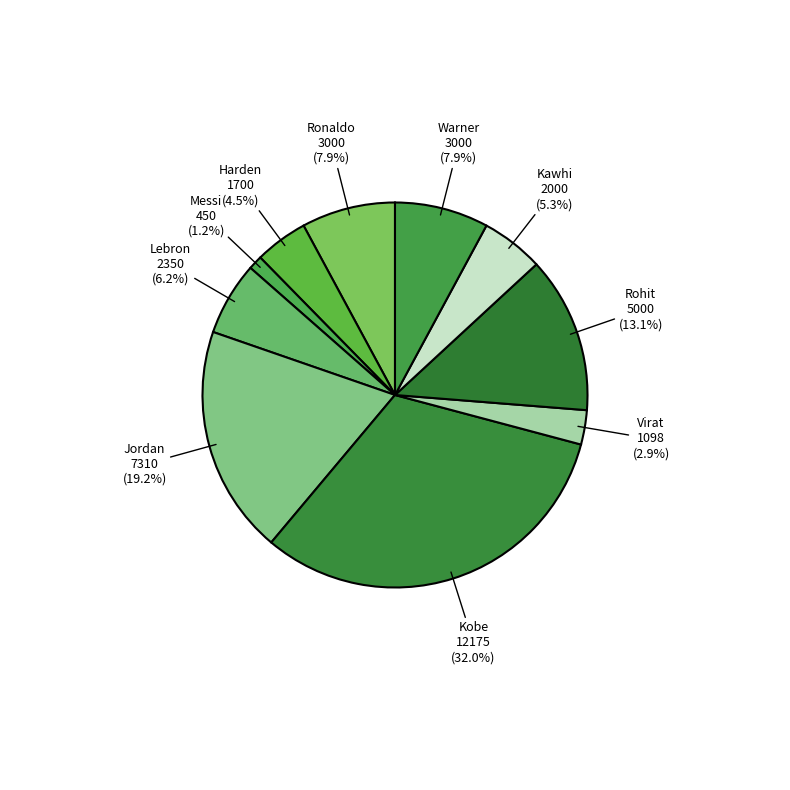

How much of the chart is everything except Kawhi?

94.7%